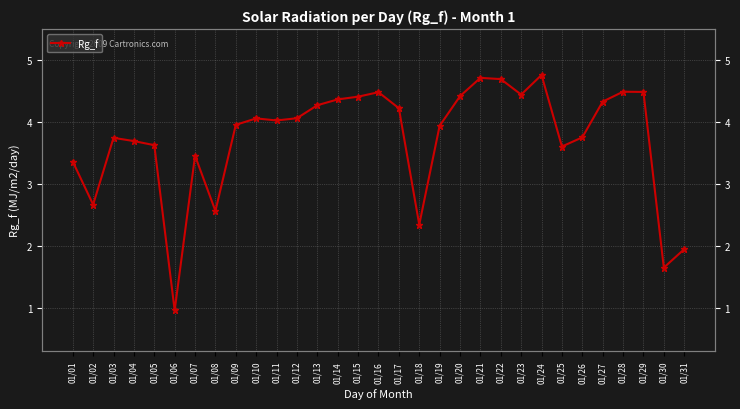

Rank the categories by value from lowest to highest.

01/06, 01/30, 01/31, 01/18, 01/08, 01/02, 01/01, 01/07, 01/25, 01/05, 01/04, 01/03, 01/26, 01/19, 01/09, 01/11, 01/10, 01/12, 01/17, 01/13, 01/27, 01/14, 01/15, 01/20, 01/23, 01/16, 01/29, 01/28, 01/22, 01/21, 01/24